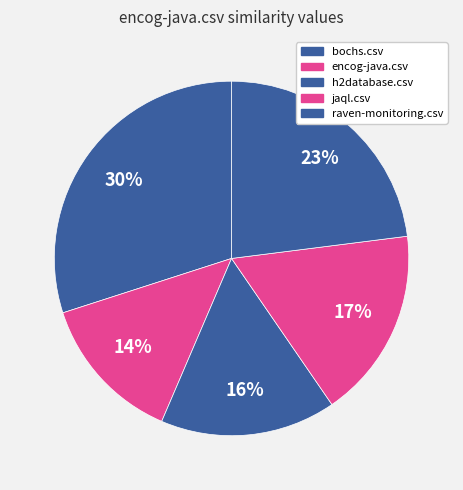

What percentage do h2database.csv and encog-java.csv together represent?

29.6%